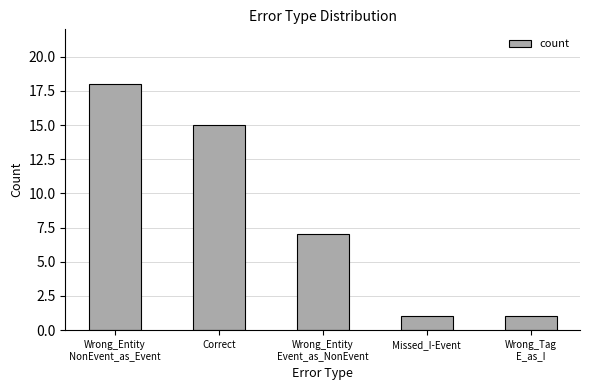

What is the difference between the values at Wrong_Entity
Event_as_NonEvent and Correct?

8